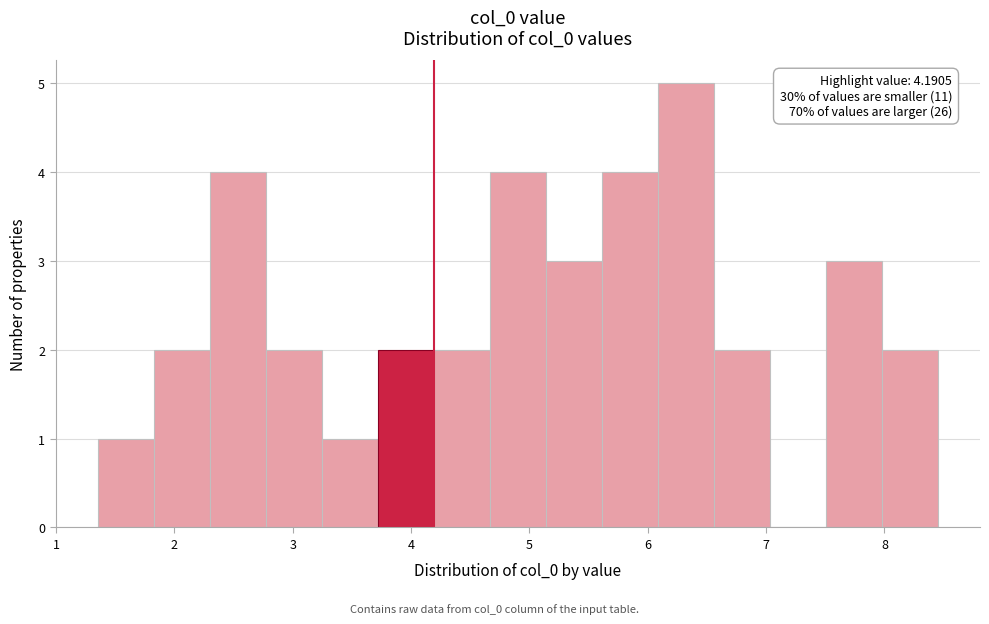

Which range on the x-axis has the tallest bar?

6.1 to 6.6